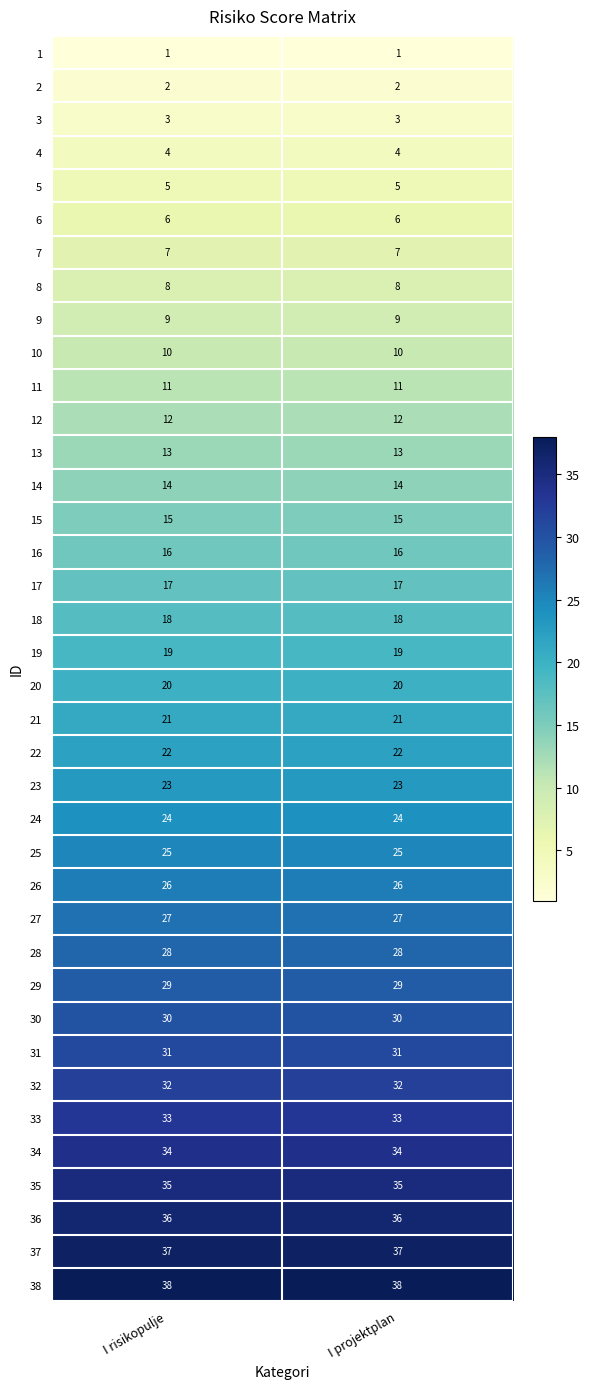

What is the difference between the highest and lowest values at I risikopulje?

37